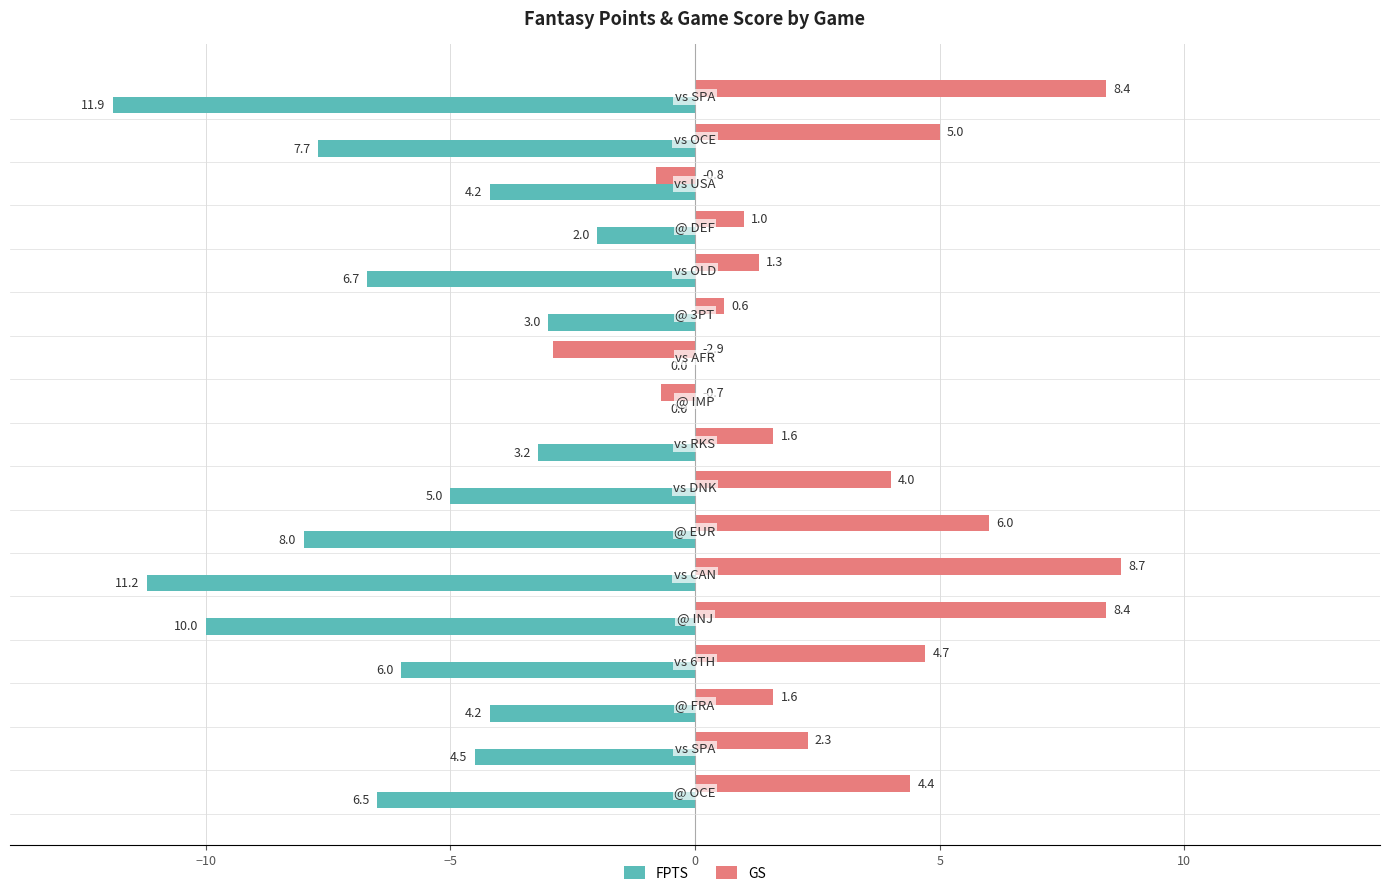

Which series has the largest total across all categories?

GS